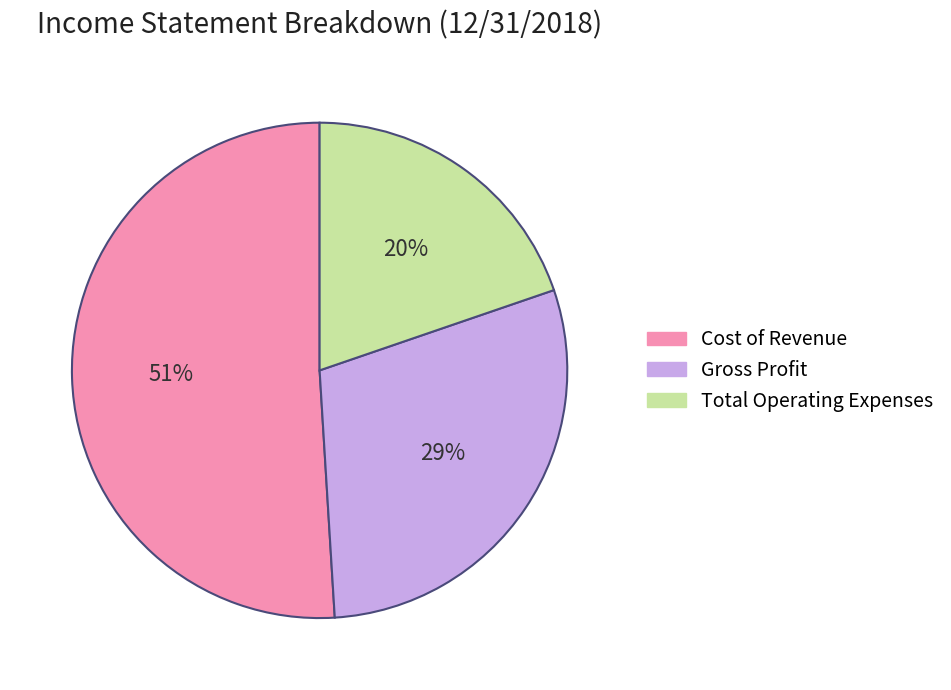

To the nearest percent, what percentage of the pie is Total Operating Expenses?

20%